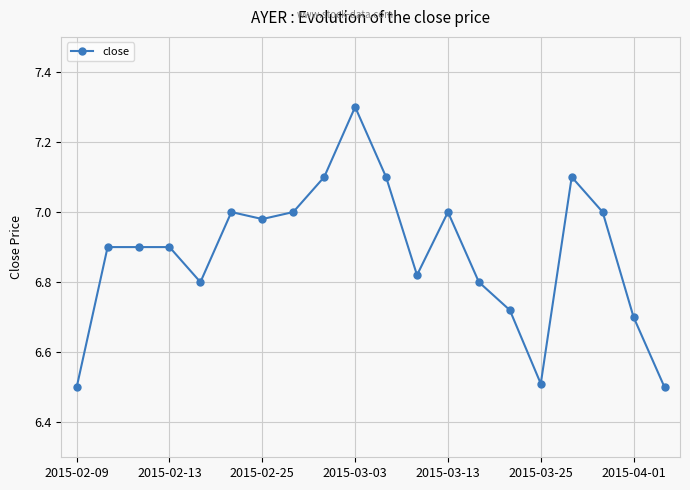

What is the average value?

6.9